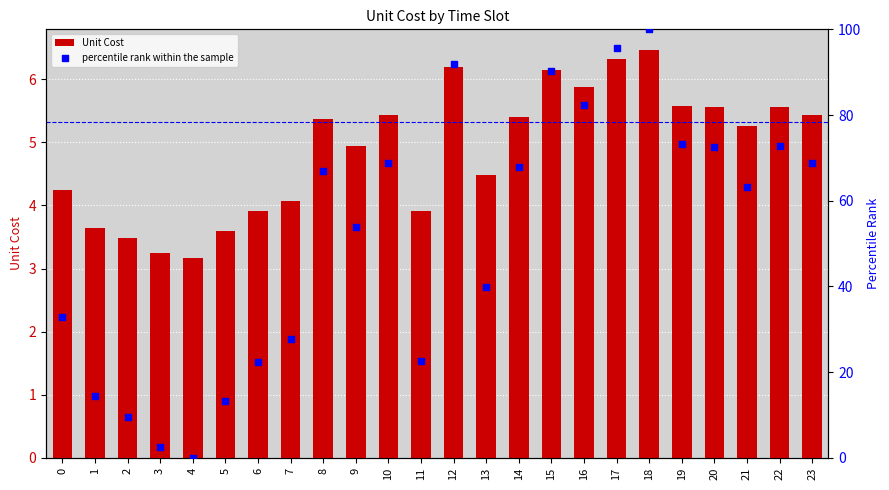

Which series contains the highest Y value?

percentile rank within the sample